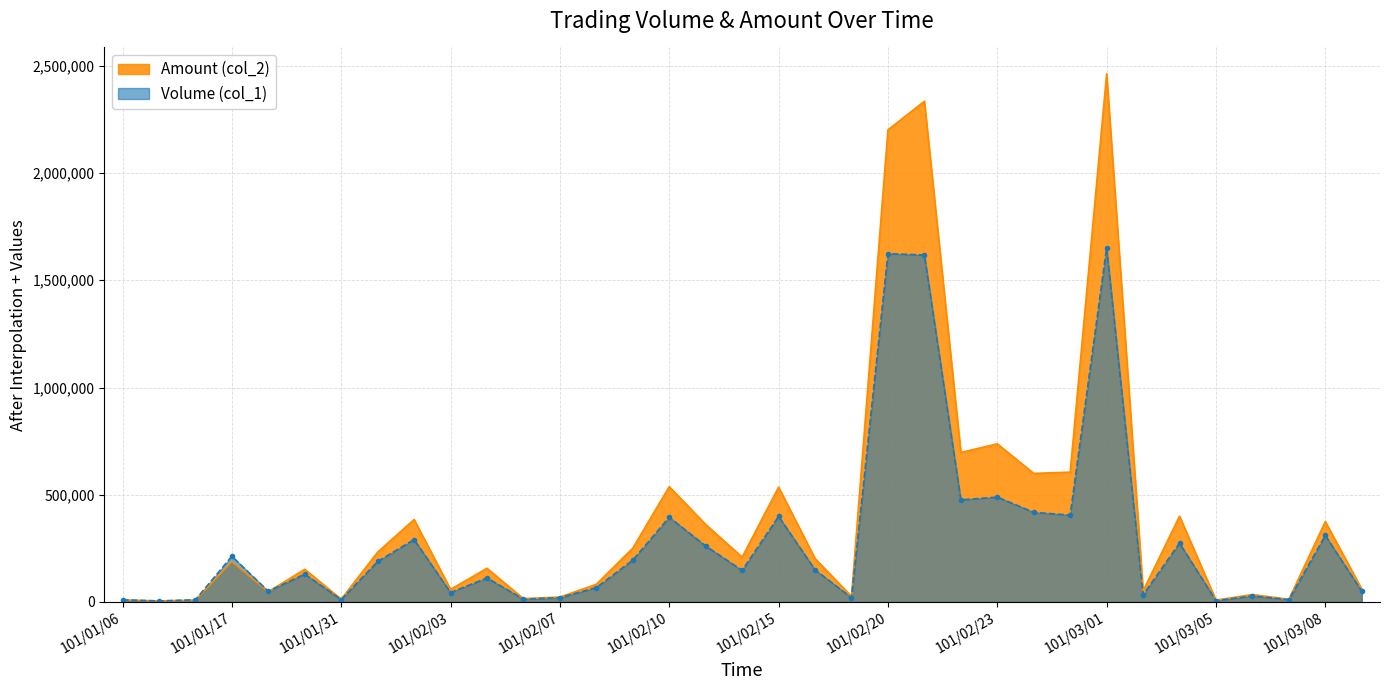

What is the label of the 30th point from the right?

101/01/30